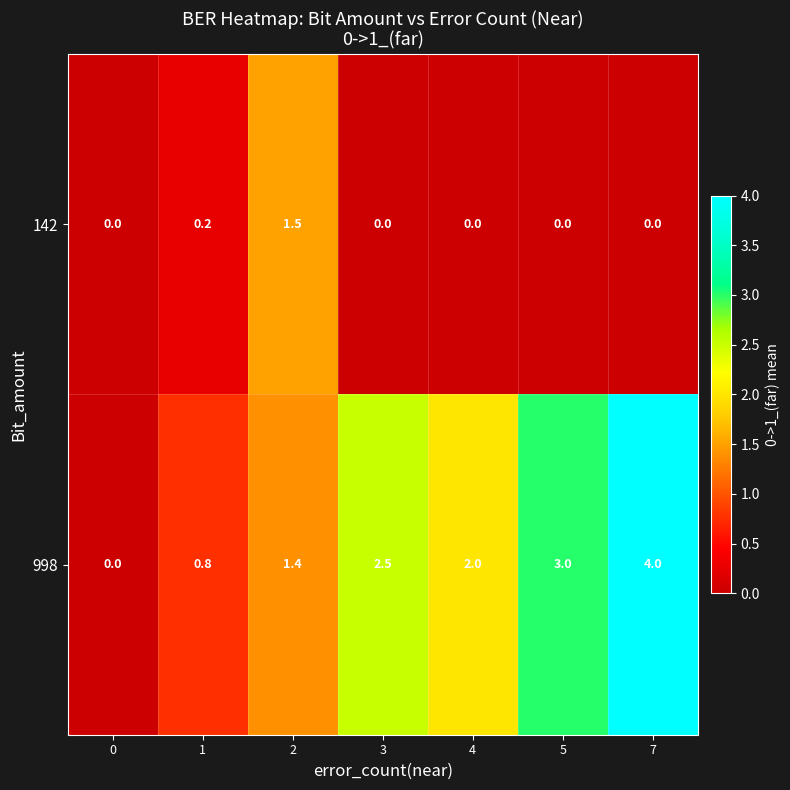

The 142 series shows 0.0 at 3. True or false?

True